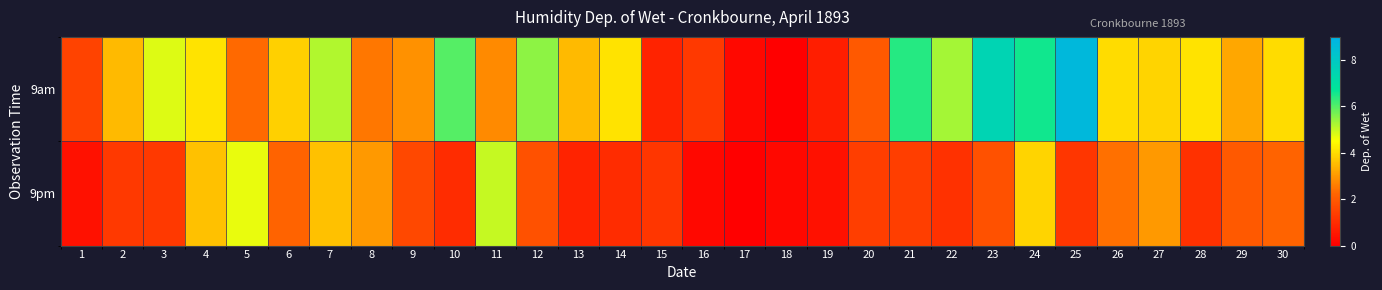

Count the number of data series in this chart.

2